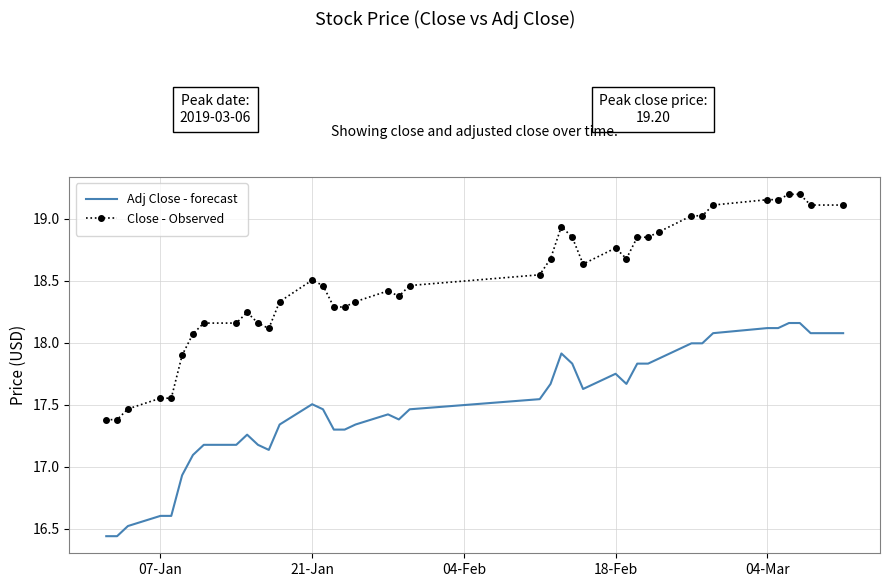

True or false: Close - Observed and Adj Close - forecast intersect in this chart.

False